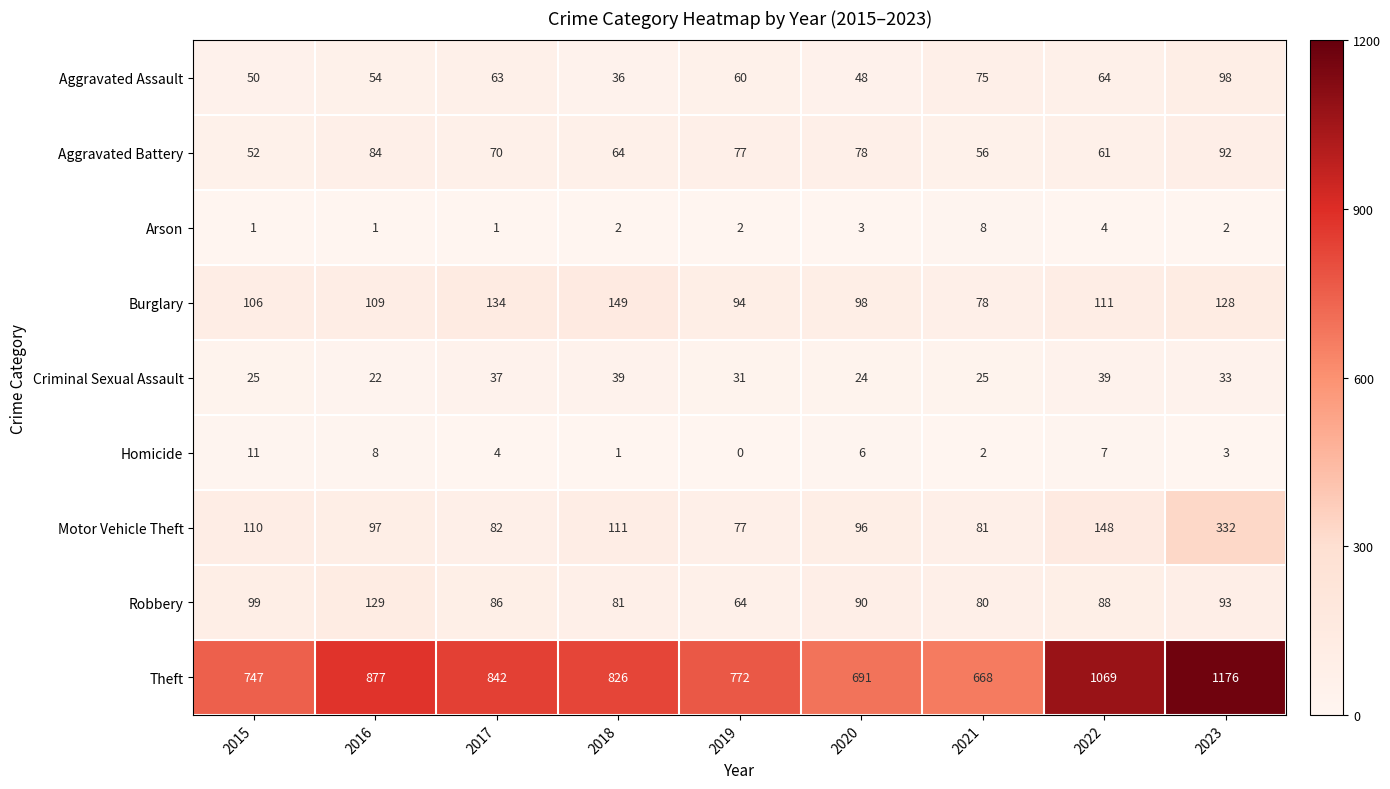

At which category is the sum across all series the highest?

2023